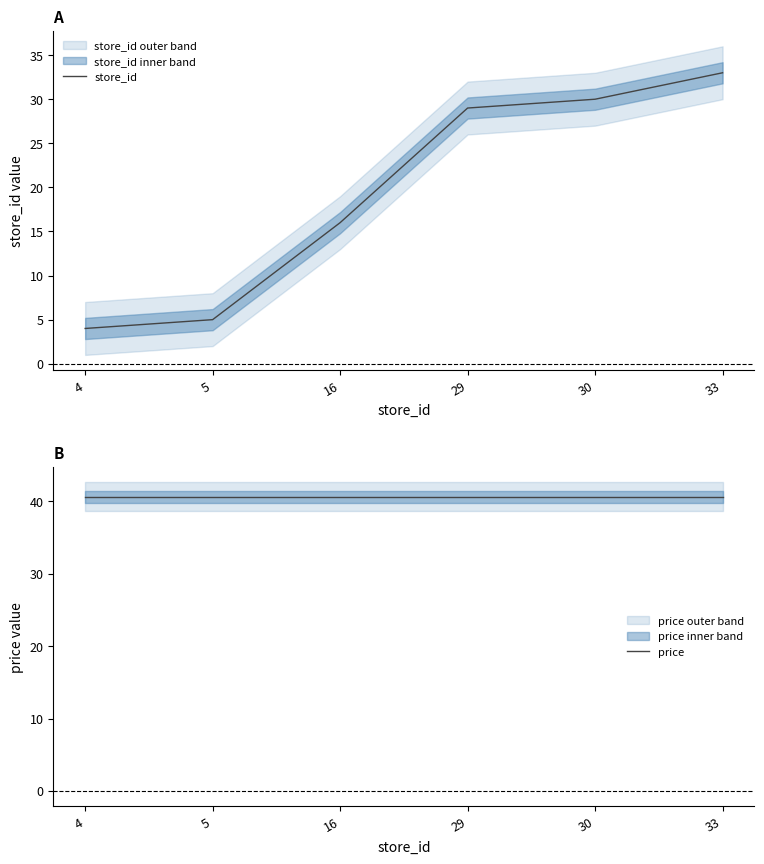

At which category is the sum across all series the highest?

33